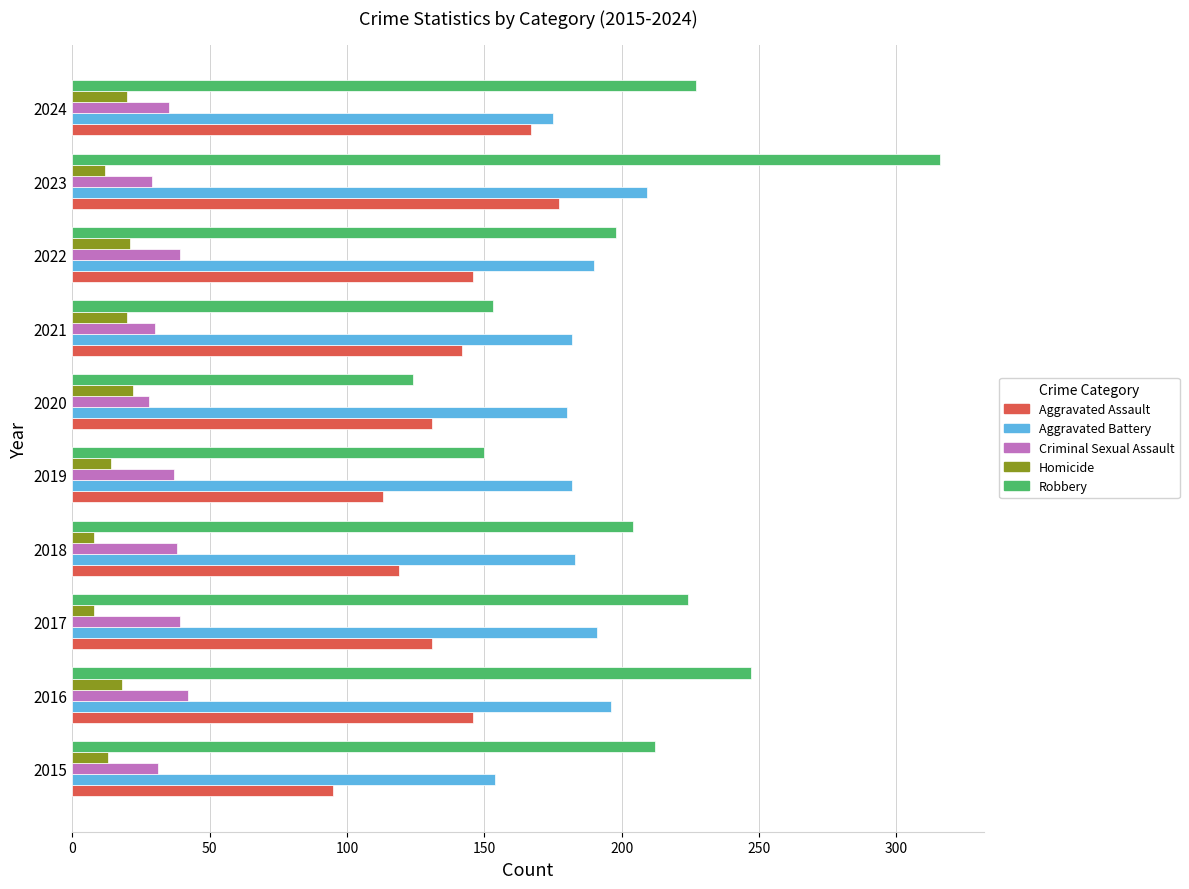

List the series in order of their peak value, highest first.

Robbery, Aggravated Battery, Aggravated Assault, Criminal Sexual Assault, Homicide